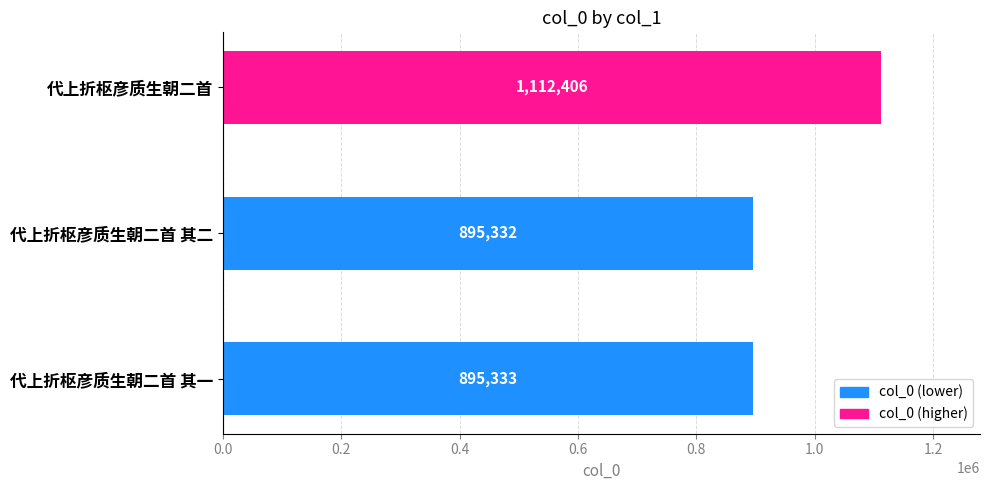

Reading bottom to top, list all the values displayed in this chart.

895333	895332	1112406